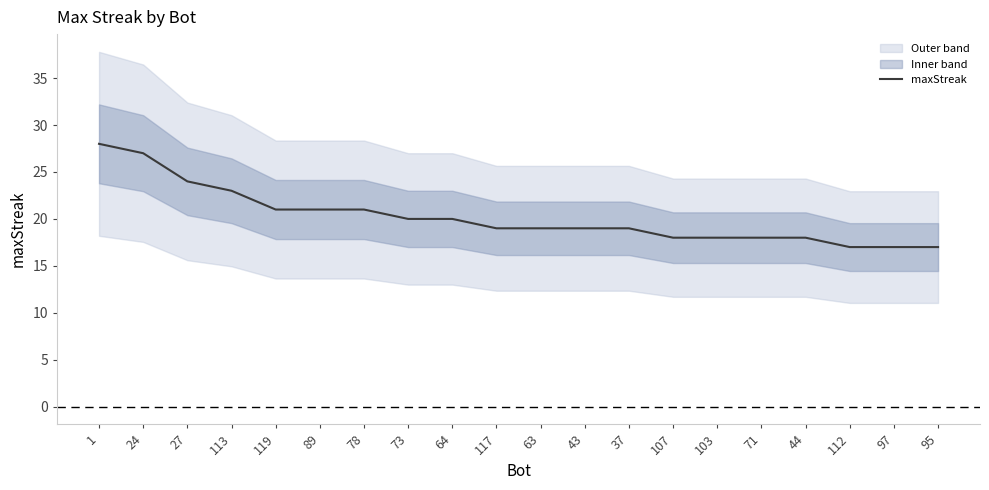

At which category does the chart reach its minimum across all series?

112